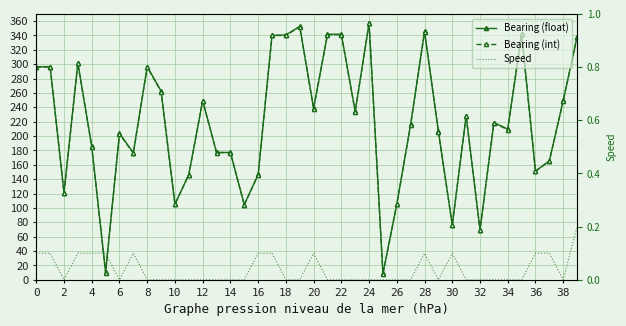

At which category is the sum across all series the highest?

24